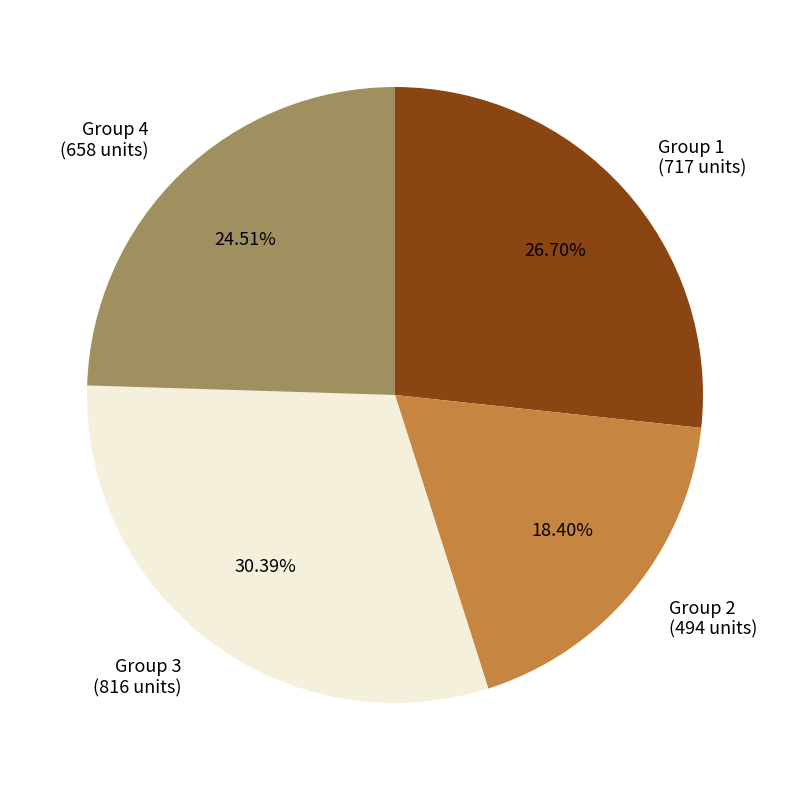

Which has a higher value, Group 4 (658 units) or Group 2 (494 units)?

Group 4 (658 units)